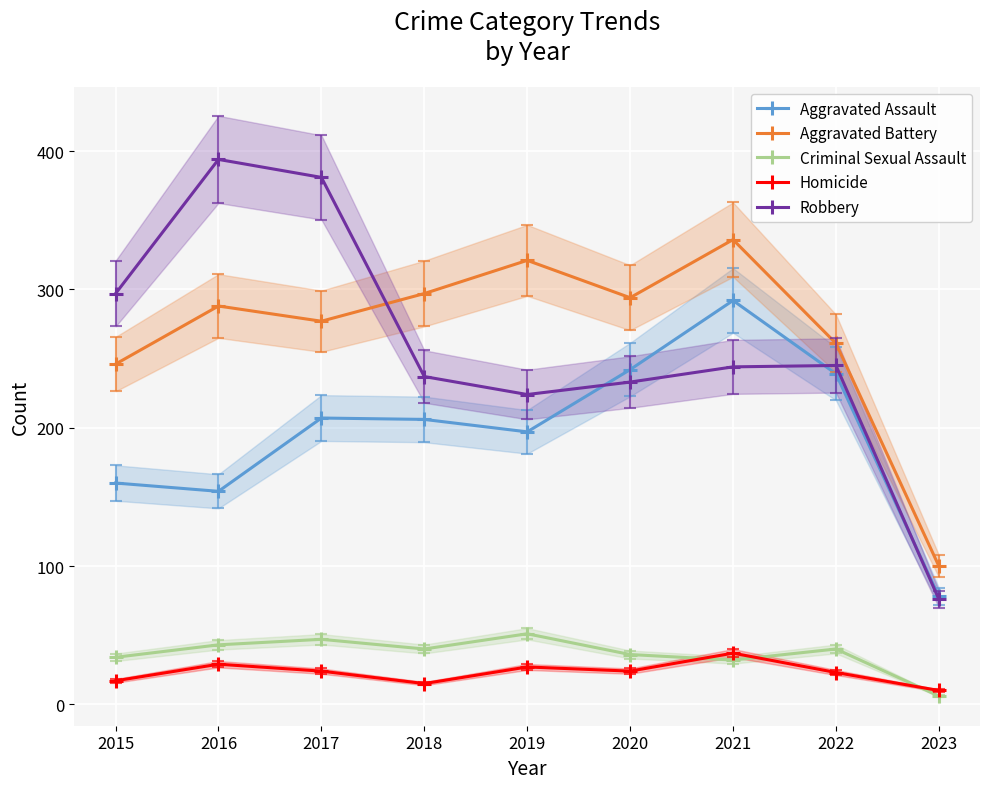

Is this an area chart (filled region under the line)?

No